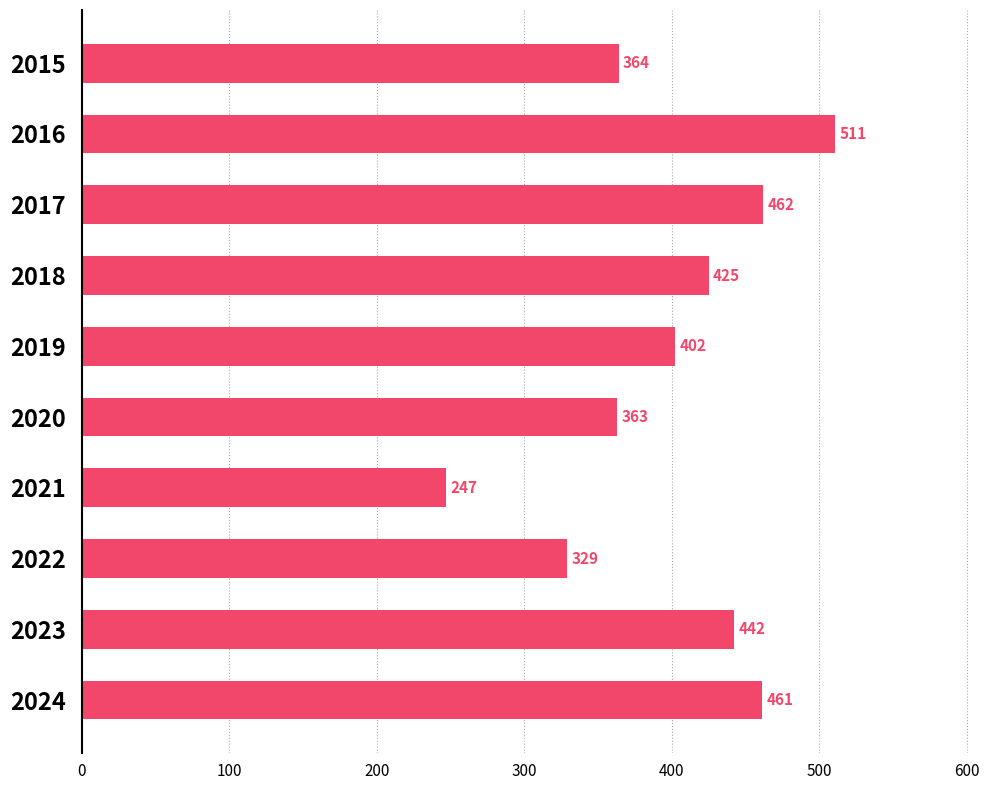

How many distinct data groups are displayed?

1